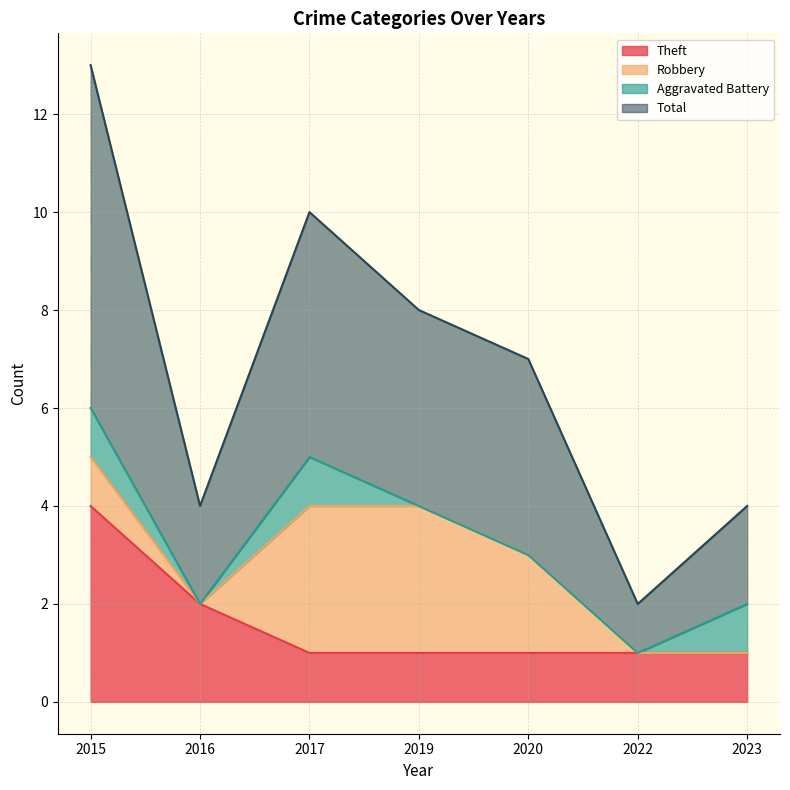

Which has a higher value, 2023 or 2016?

2016